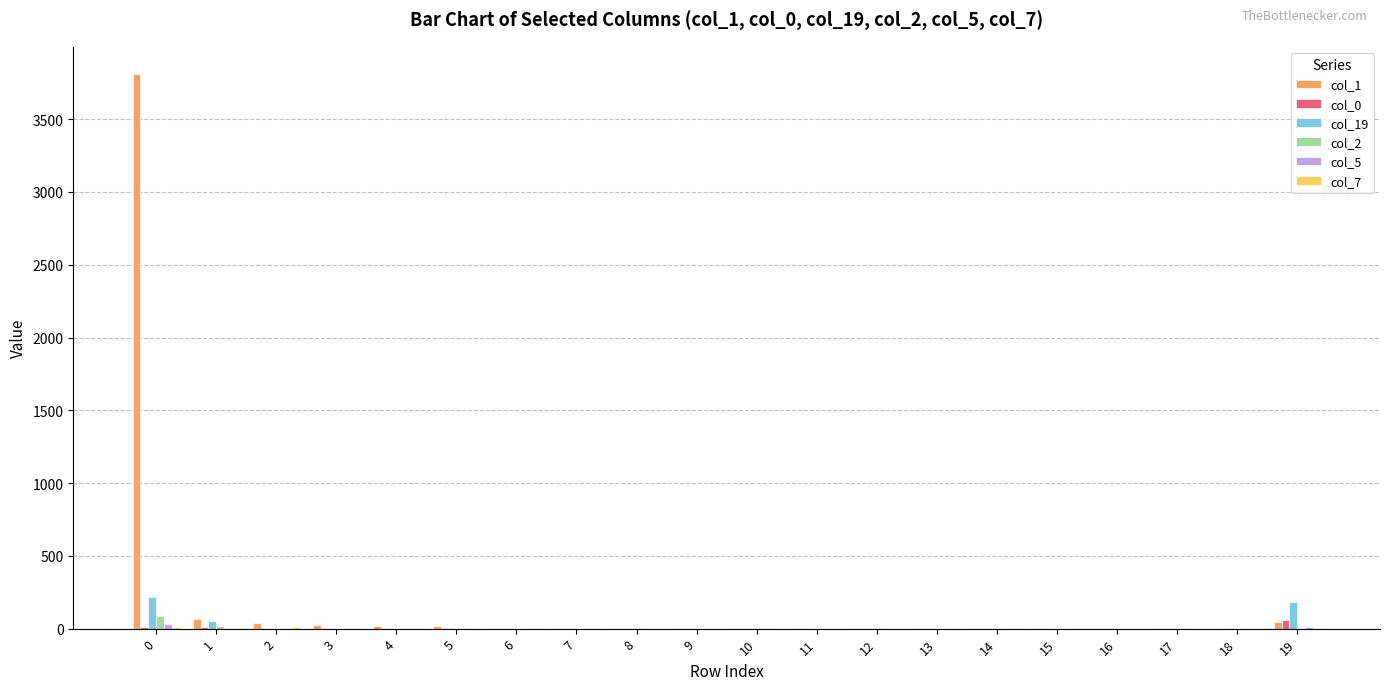

Which series has the largest total across all categories?

col_1